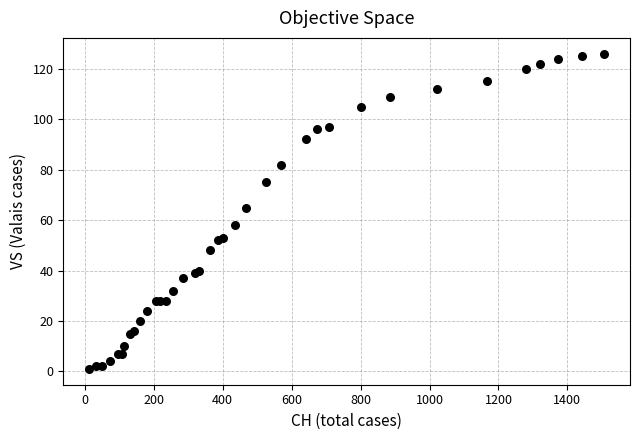

What Y value in the scatter plot is closest to 63?

65